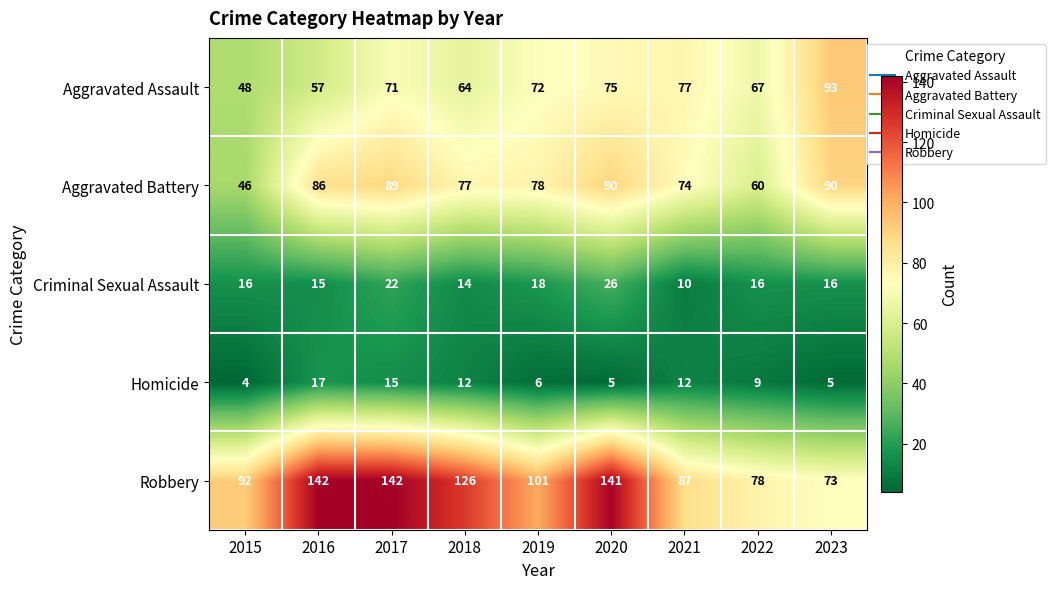

List the series in order of their peak value, highest first.

Robbery, Aggravated Assault, Aggravated Battery, Criminal Sexual Assault, Homicide